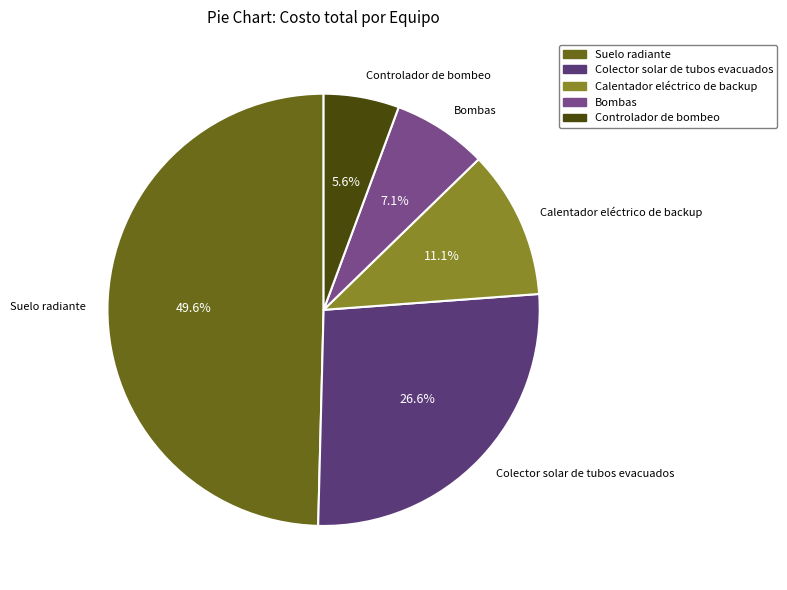

What is the ratio of the value at Calentador eléctrico de backup to the value at Bombas?

1.6